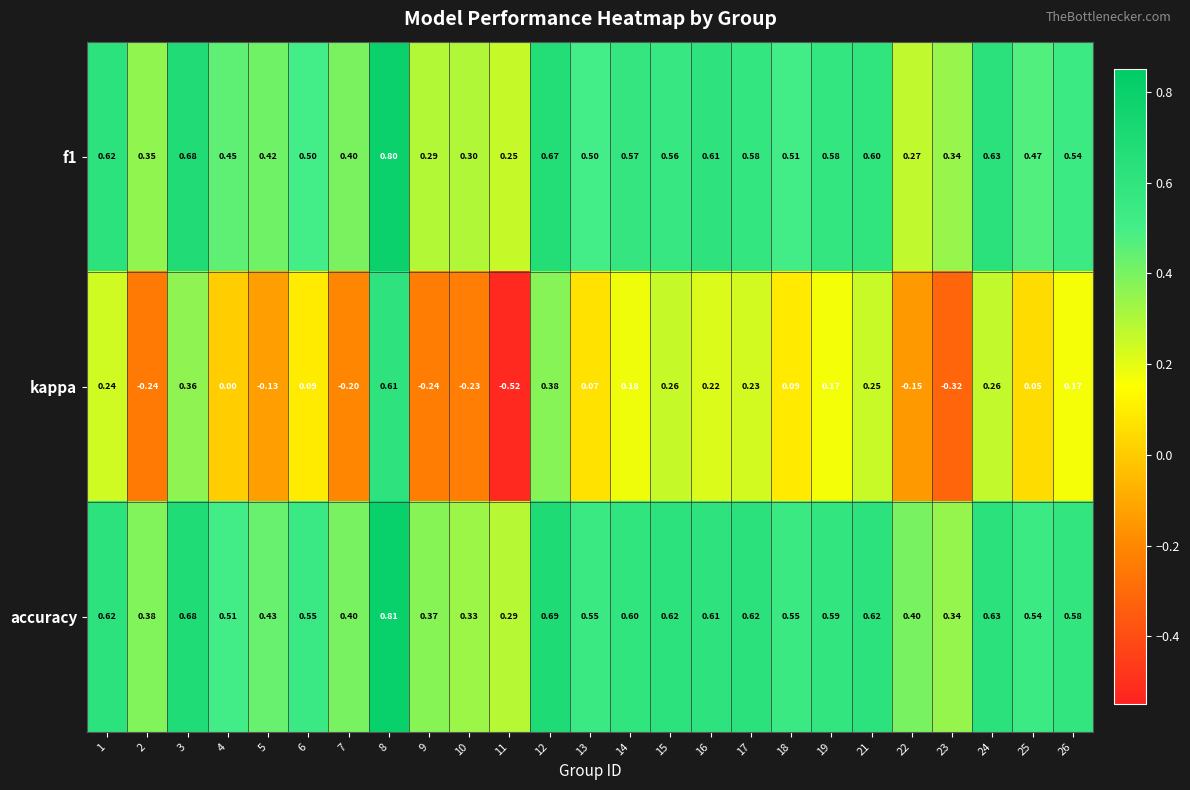

Rank the series at 18 from highest to lowest value.

accuracy, f1, kappa